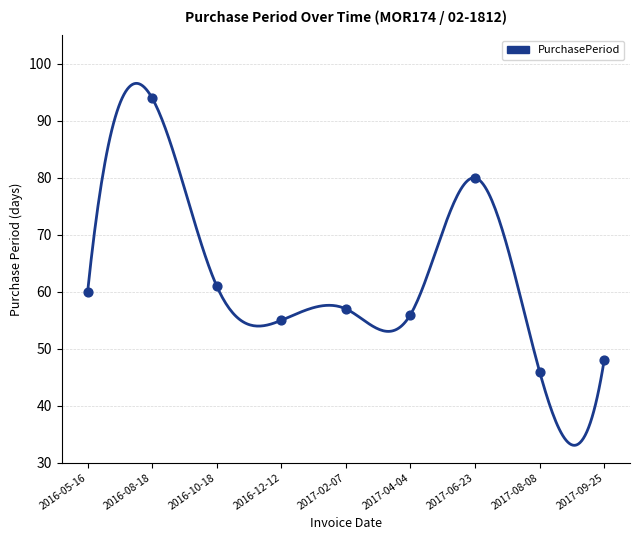

What is the change in value from 2016-10-18 to 2016-12-12?

-6